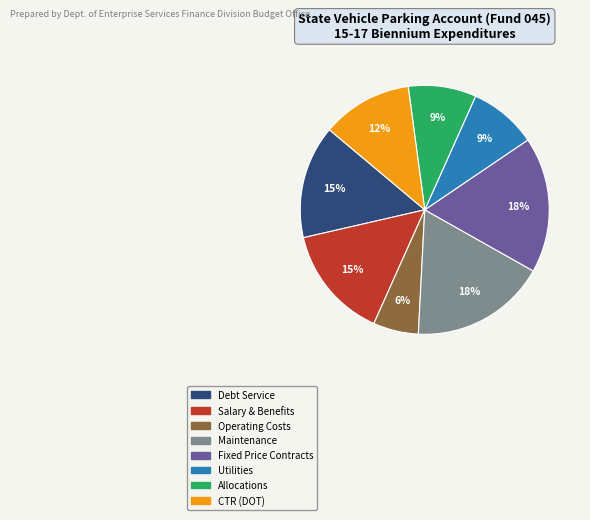

To the nearest percent, what is the average slice percentage?

12%